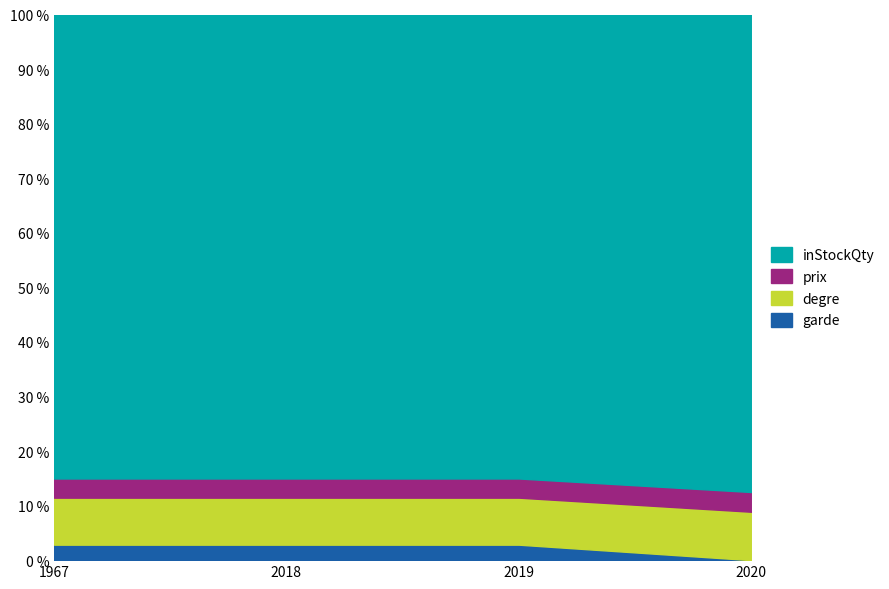

Reading left to right, transcribe all the data shown in this chart.

garde: 1967=5.0	2018=5.0	2019=5.0	2020=0.0
degre: 1967=15.2	2018=15.2	2019=15.2	2020=15.2
prix: 1967=6.2	2018=6.2	2019=6.2	2020=6.2
inStockQty: 1967=150.0	2018=150.0	2019=150.0	2020=150.0